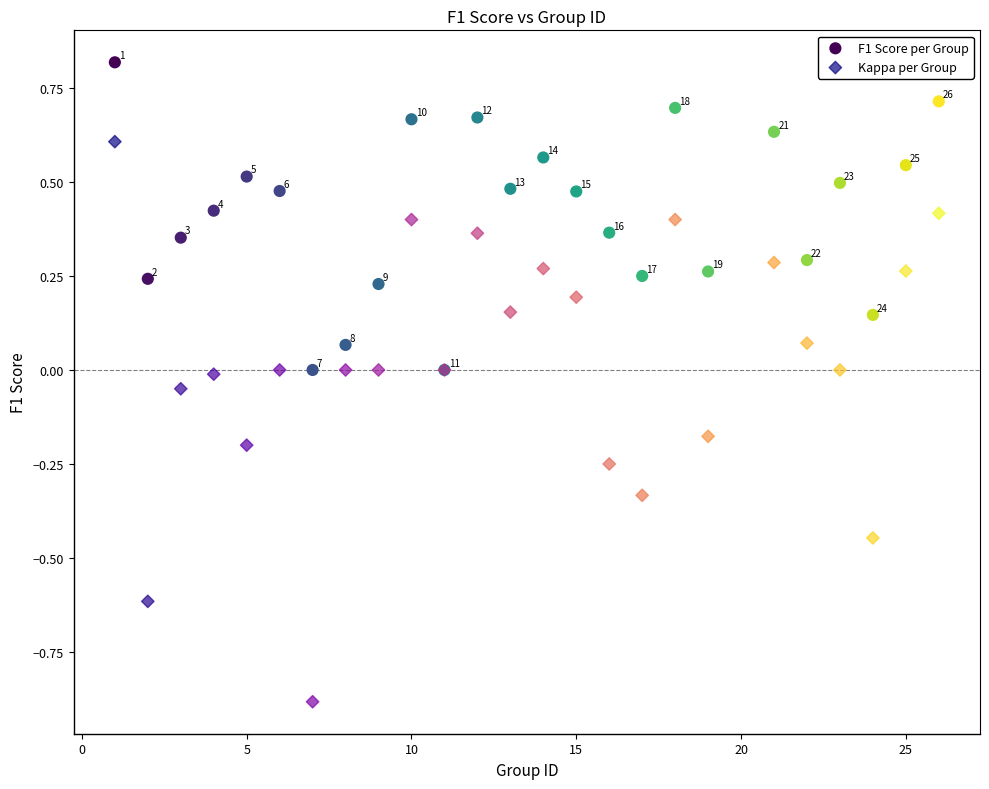

What are all the series names shown in the legend?

F1 Score per Group, Kappa per Group